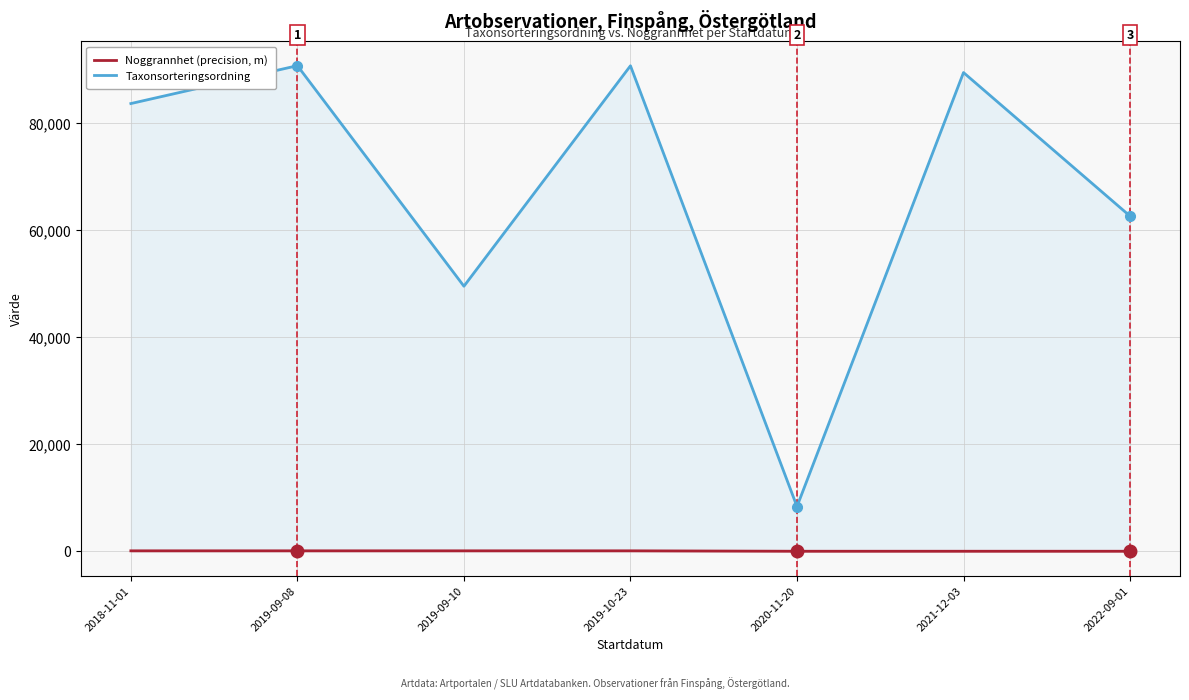

Where is Taxonsorteringsordning nearest to the value 49537?

2019-09-10